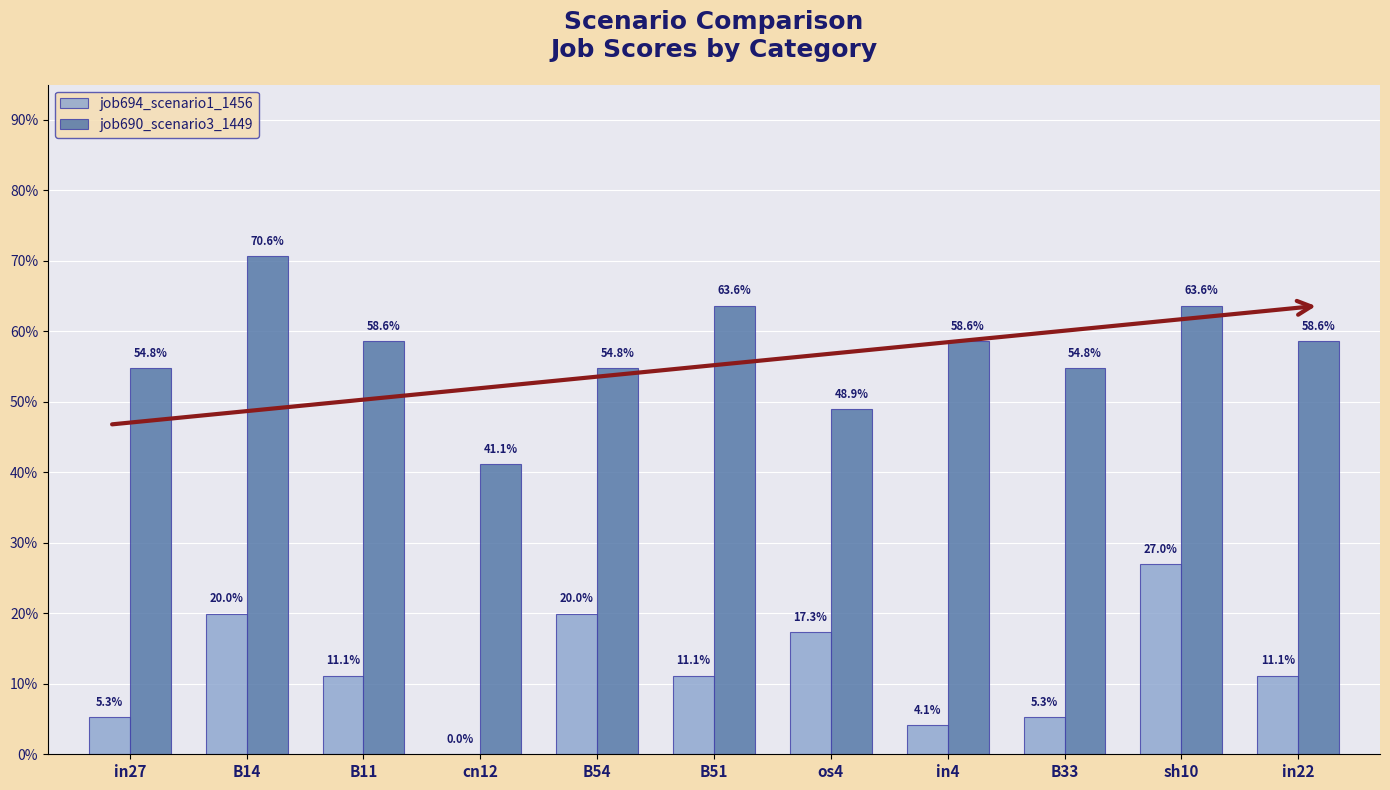

What is the spread (max minus min) of values at B33?

0.5